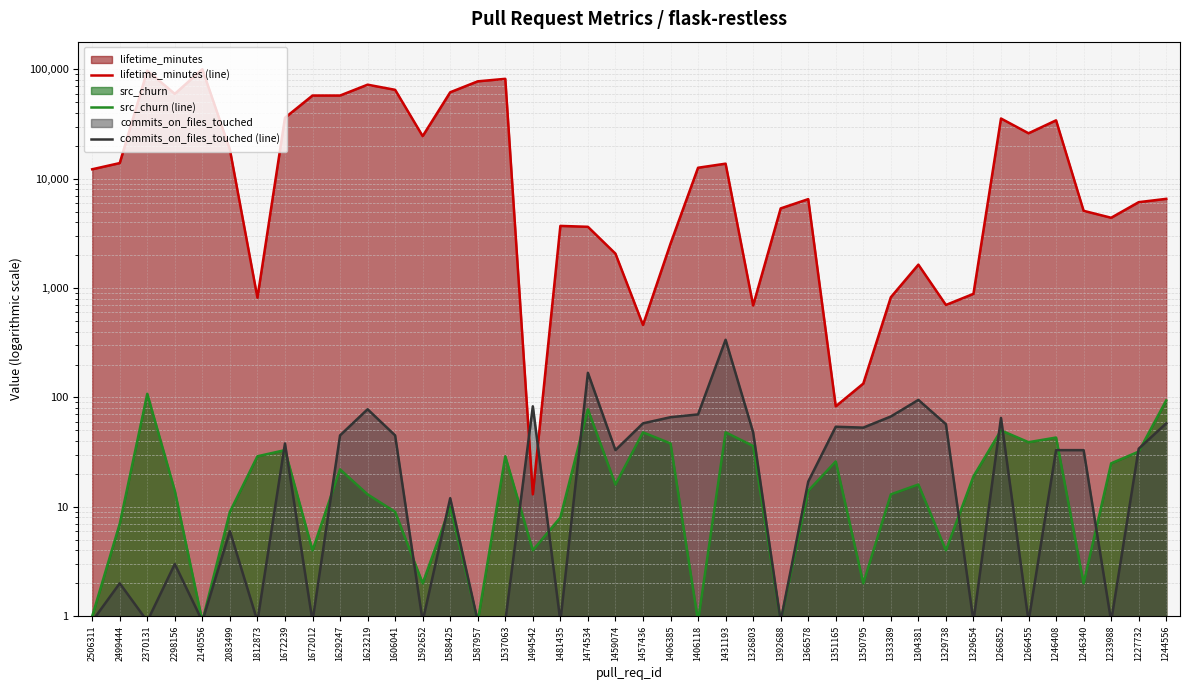

How many times do lifetime_minutes (line) and commits_on_files_touched (line) cross each other?

2